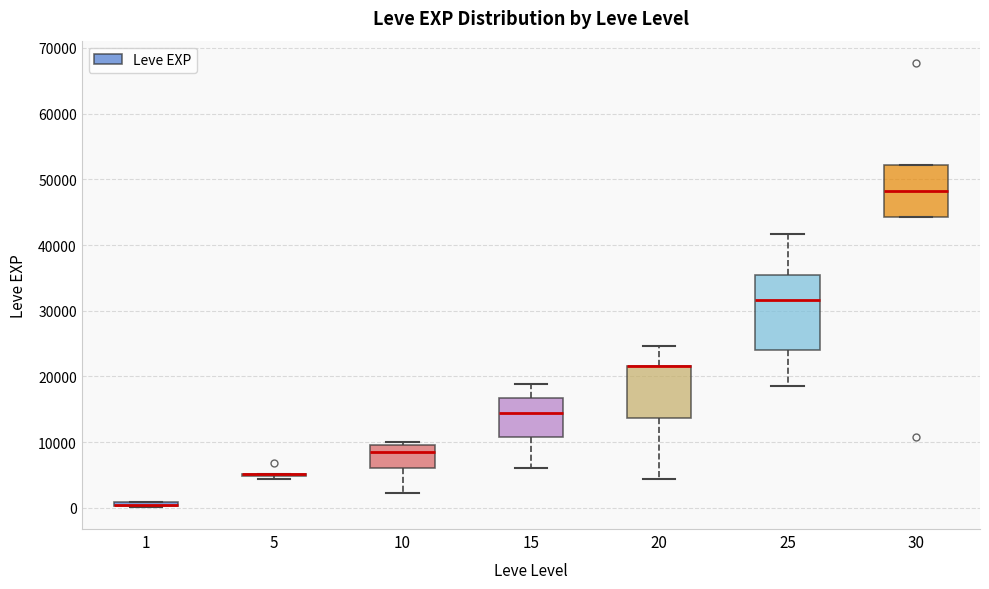

Where does the lower whisker of the box at x = 20 end on the y-axis? The values are not printed on the chart, so give them approximately, as read against the axis.

4000